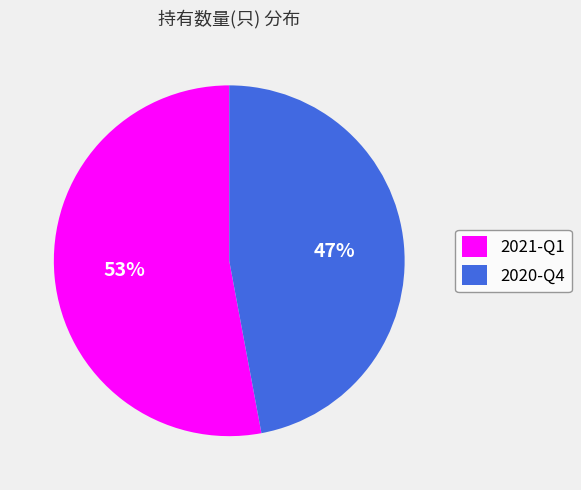

To the nearest percent, what is the combined percentage of 2021-Q1 and 2020-Q4?

100%